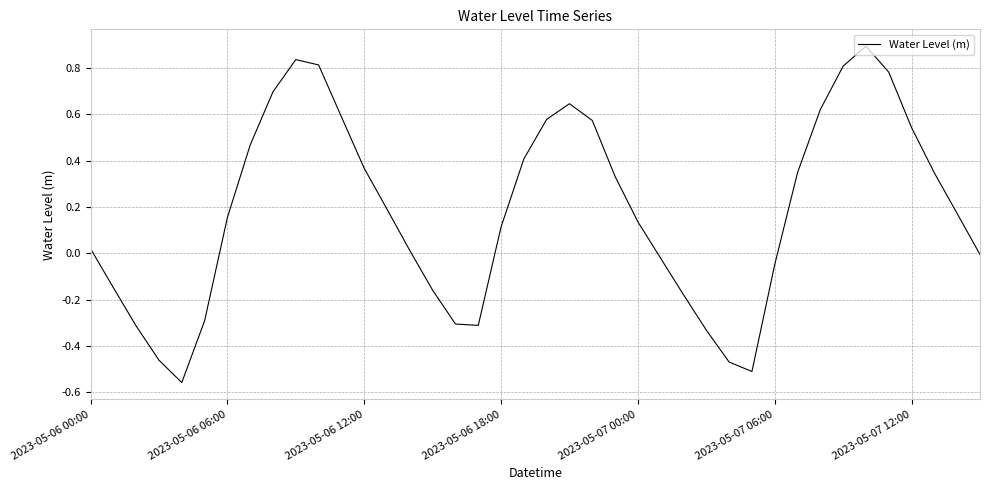

What is the difference between the maximum and minimum values?

1.5